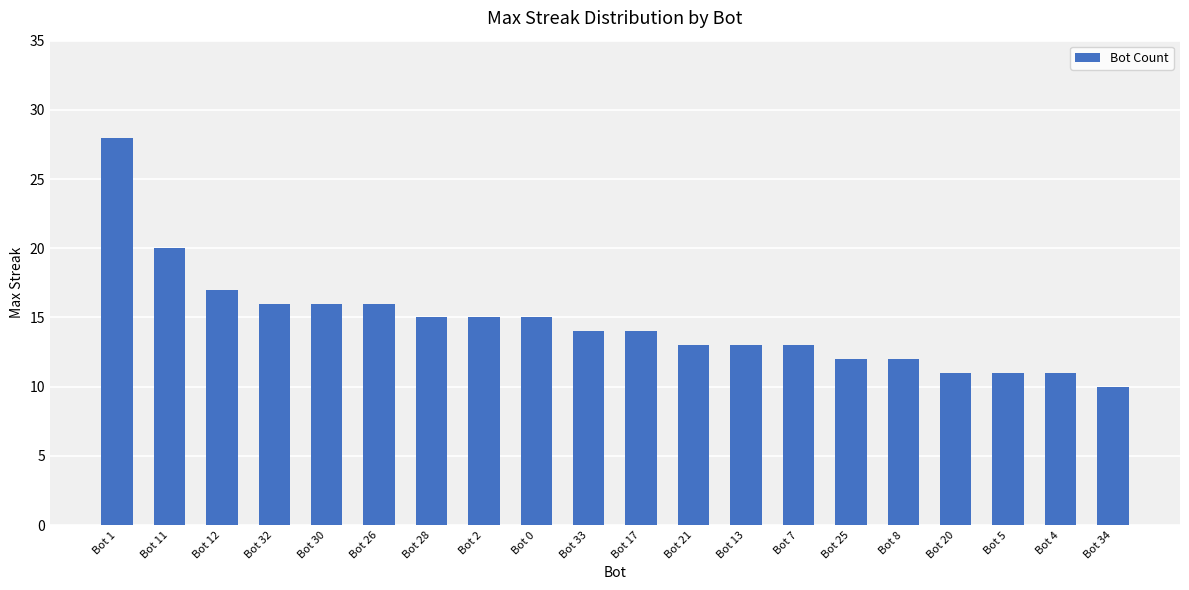

The value at Bot 25 is 16. True or false?

False